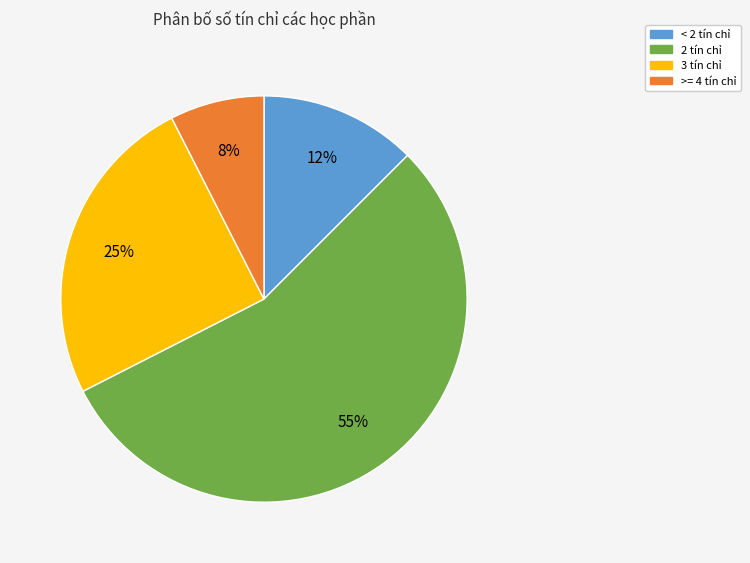

To the nearest percent, what percentage of the pie is 2 tín chỉ?

55%